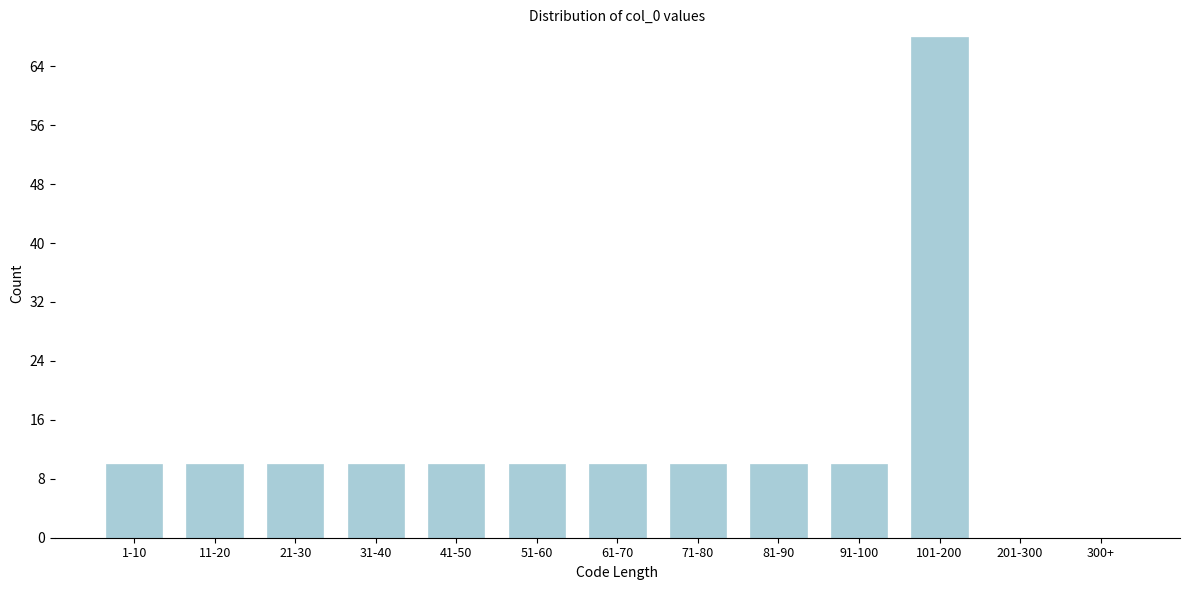

Reading right to left, extract all data points from this chart.

300+=0	201-300=0	101-200=68	91-100=10	81-90=10	71-80=10	61-70=10	51-60=10	41-50=10	31-40=10	21-30=10	11-20=10	1-10=10